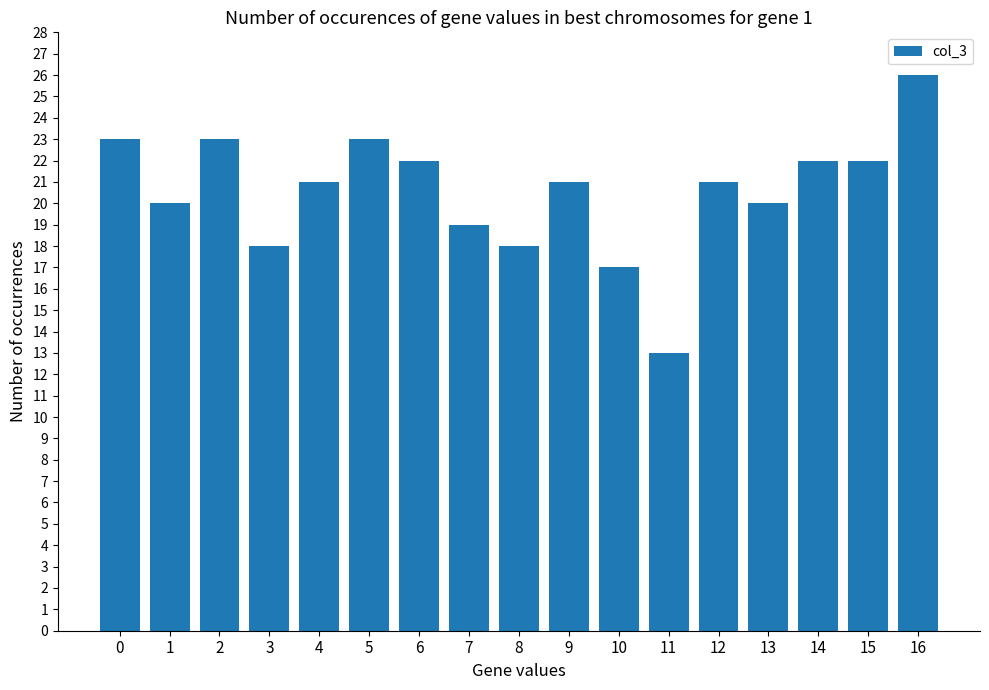

What is the sum of the values at 15 and 0?

45